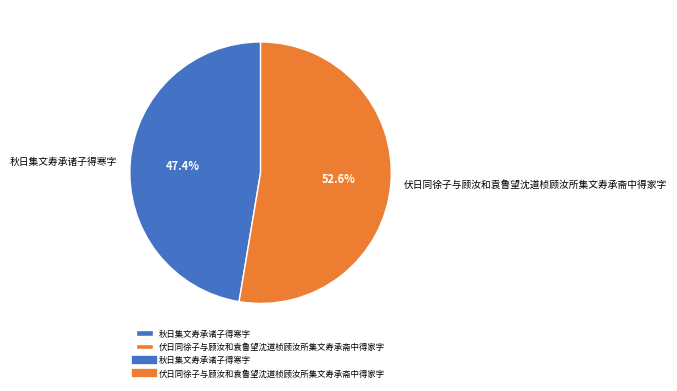

Count the number of slices in the pie.

2